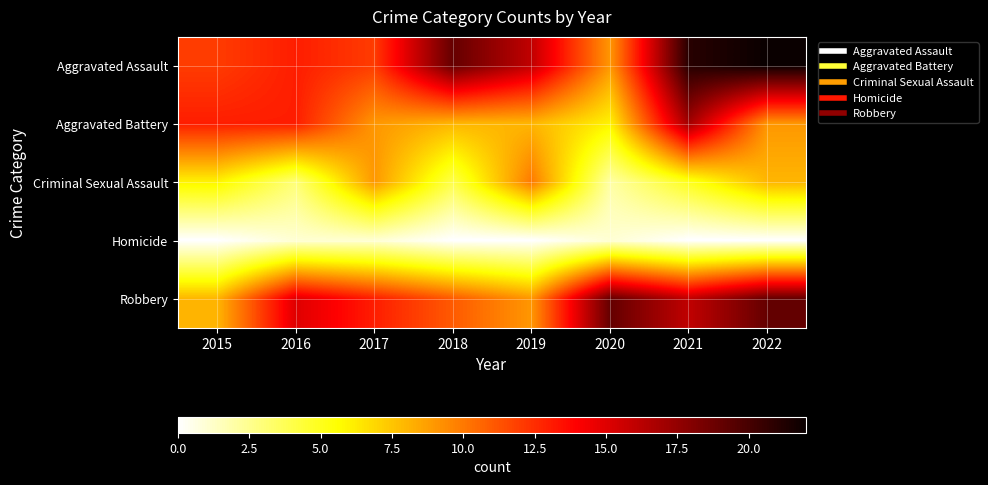

Reading left to right, list all the values displayed in this chart.

Aggravated Assault: 2015=12	2016=13	2017=12	2018=19	2019=16	2020=9	2021=21	2022=22
Aggravated Battery: 2015=13	2016=13	2017=9	2018=8	2019=8	2020=6	2021=17	2022=9
Criminal Sexual Assault: 2015=6	2016=3	2017=9	2018=4	2019=10	2020=2	2021=5	2022=8
Homicide: 2015=0	2016=1	2017=1	2018=0	2019=0	2020=1	2021=0	2022=0
Robbery: 2015=8	2016=15	2017=13	2018=11	2019=9	2020=19	2021=16	2022=19